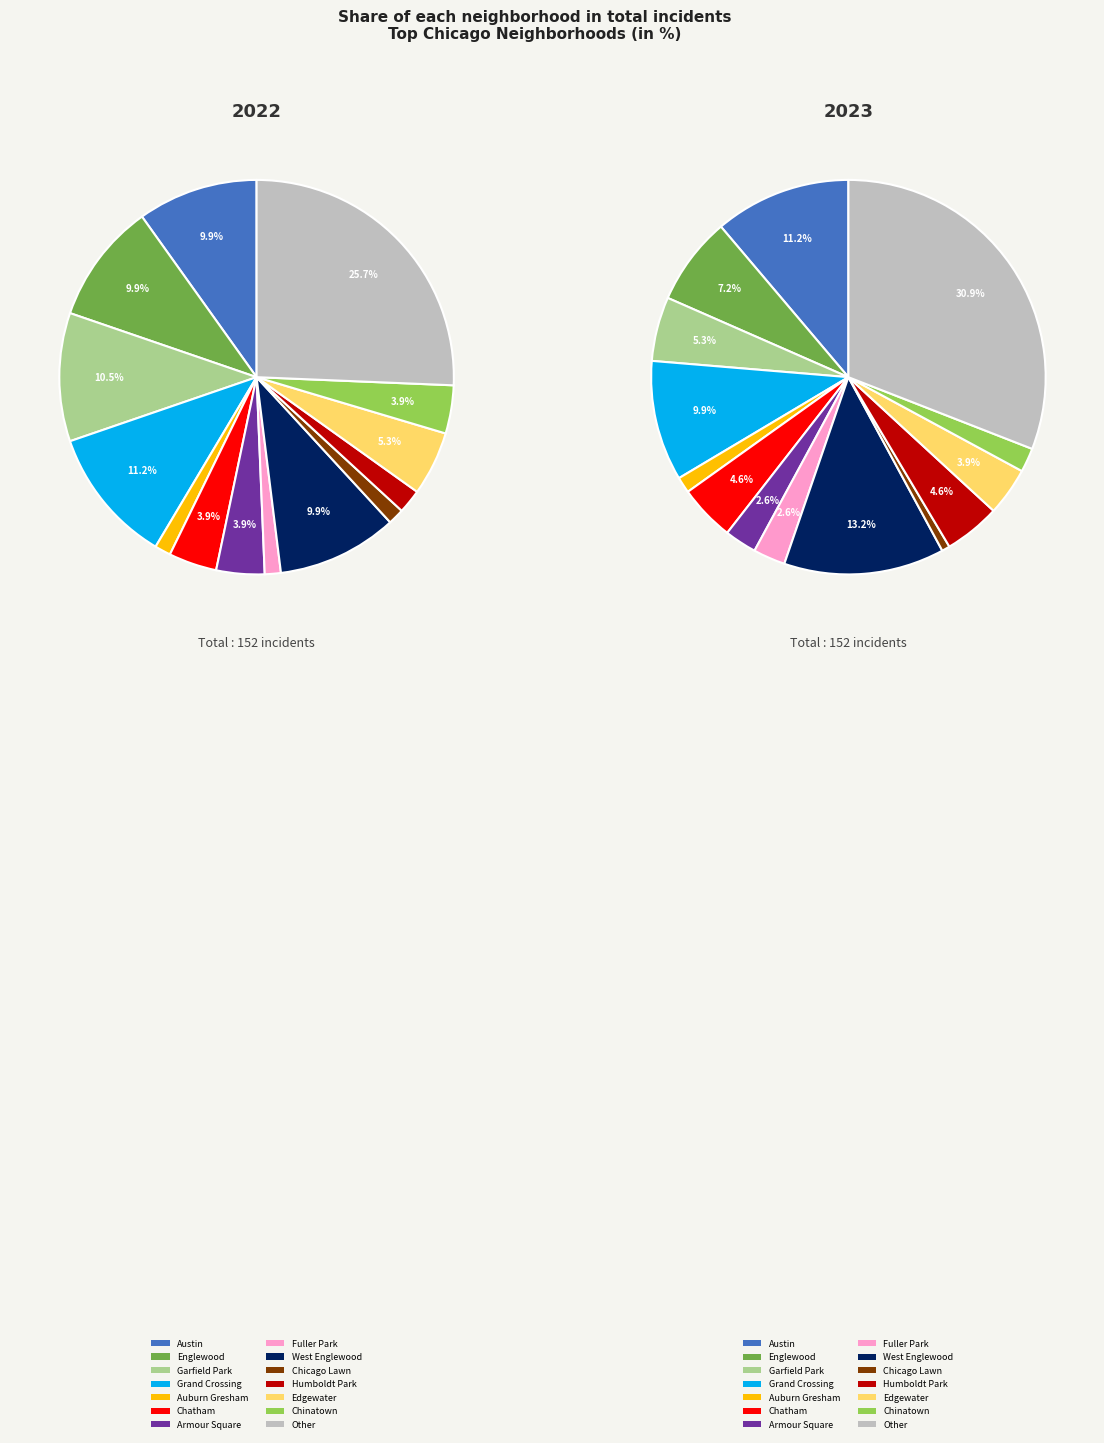

How many slices are in this pie chart?

14